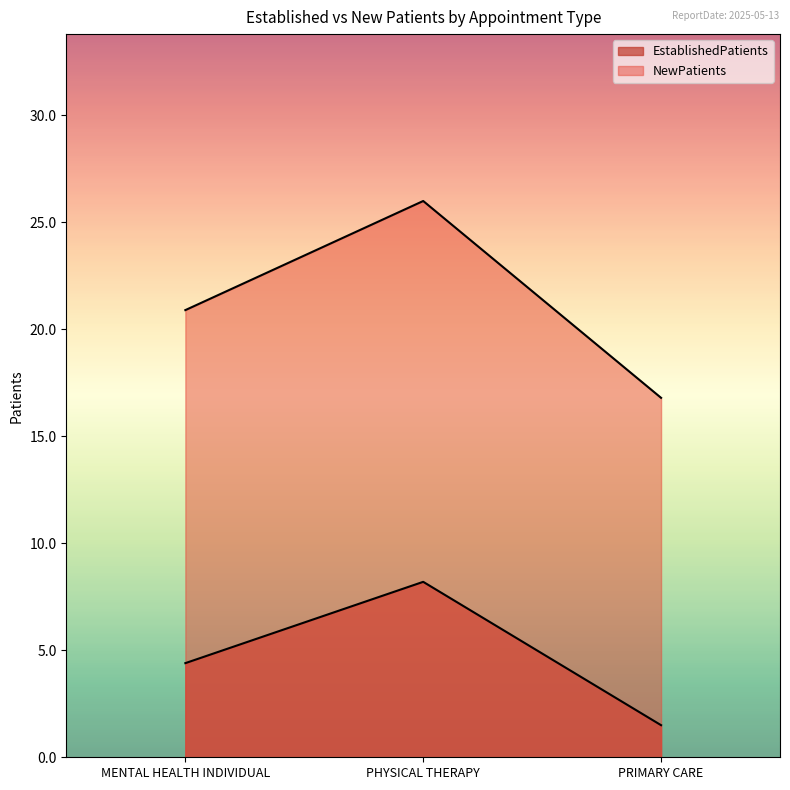

Which series changed the most between MENTAL HEALTH INDIVIDUAL and PRIMARY CARE?

NewPatients